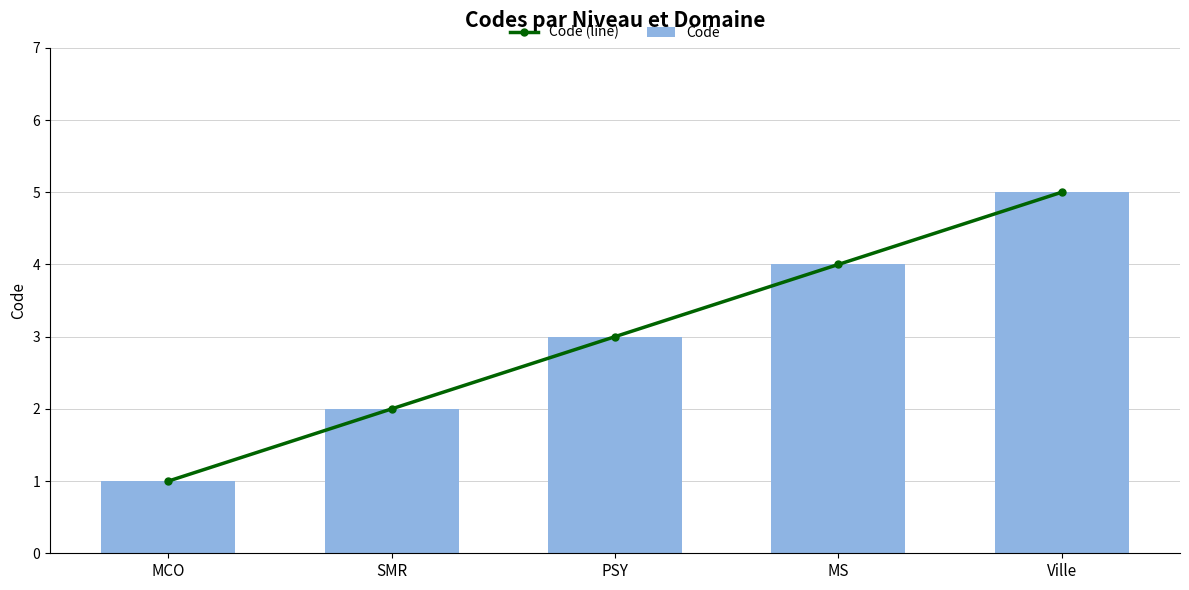

Reading left to right, extract all data points from this chart.

Code (line): MCO=1	SMR=2	PSY=3	MS=4	Ville=5
Code: MCO=1	SMR=2	PSY=3	MS=4	Ville=5